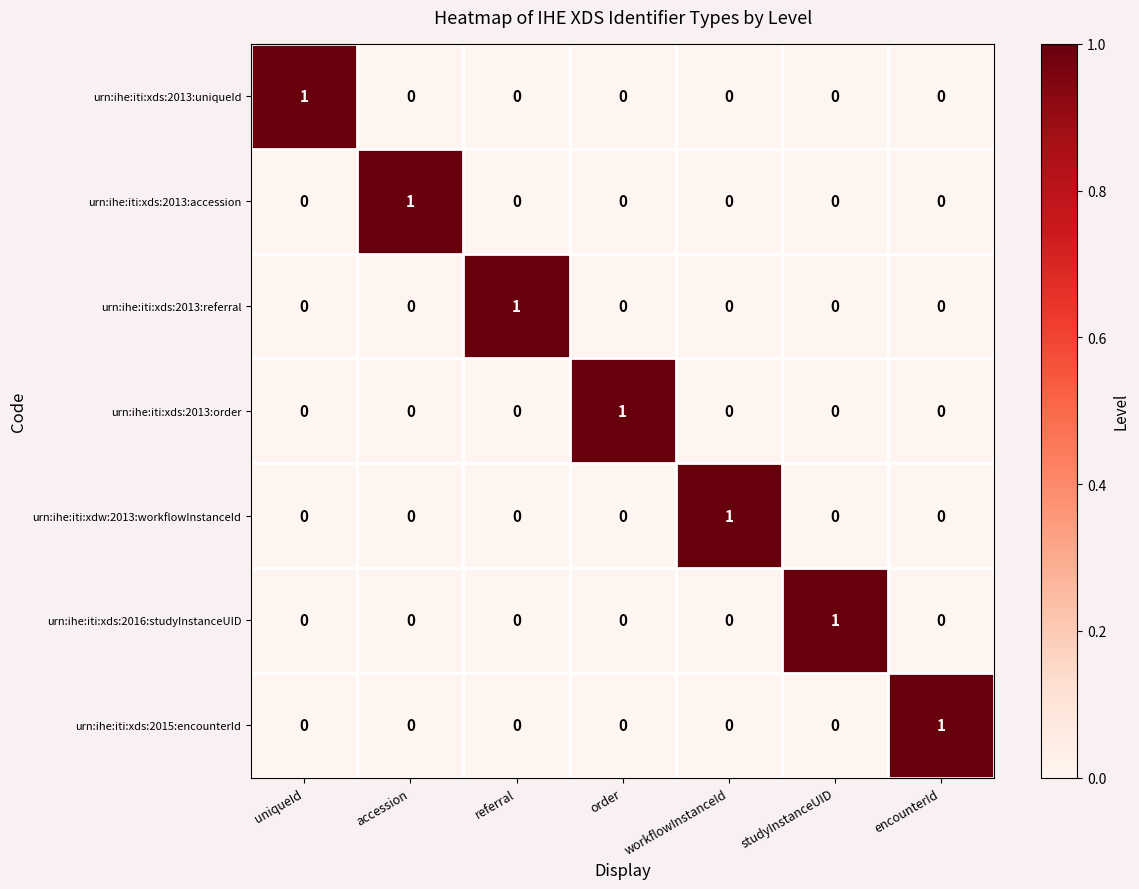

The urn:ihe:iti:xds:2013:accession series shows -1 at encounterId. True or false?

False